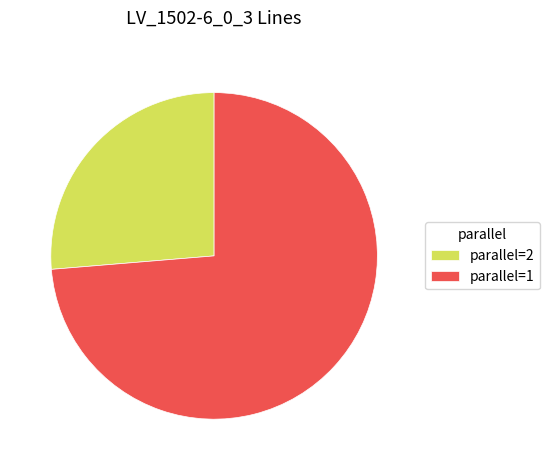

How many slices are in this pie chart?

2